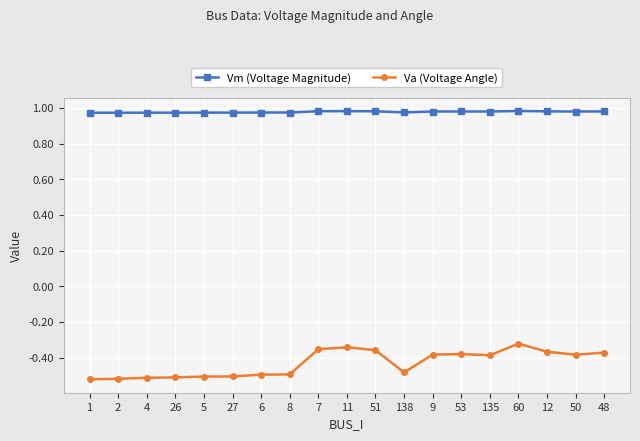

True or false: Vm (Voltage Magnitude) and Va (Voltage Angle) intersect in this chart.

False